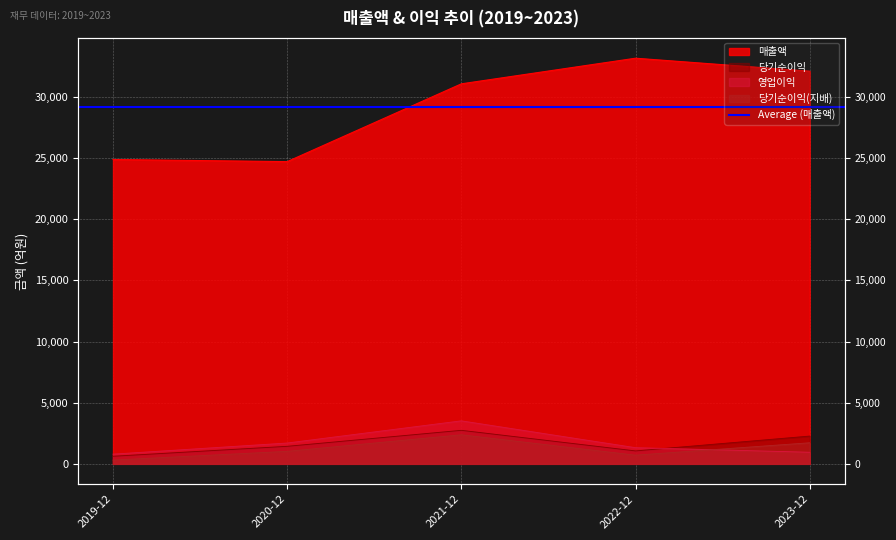

At 2020-12, list the series in order from largest to smallest.

매출액, 영업이익, 당기순이익, 당기순이익(지배)